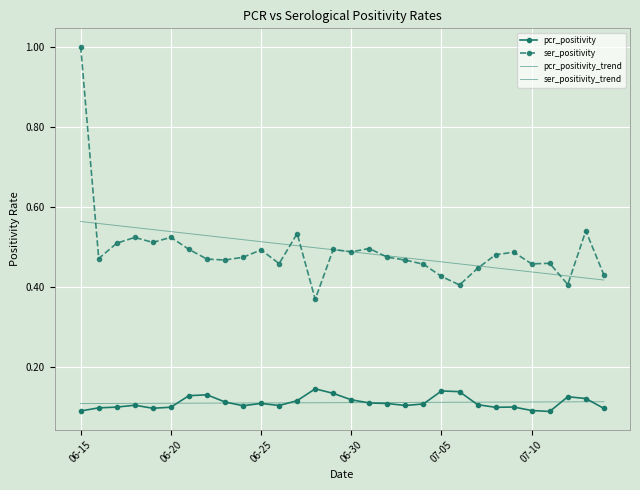

True or false: pcr_positivity_trend and ser_positivity_trend intersect in this chart.

False